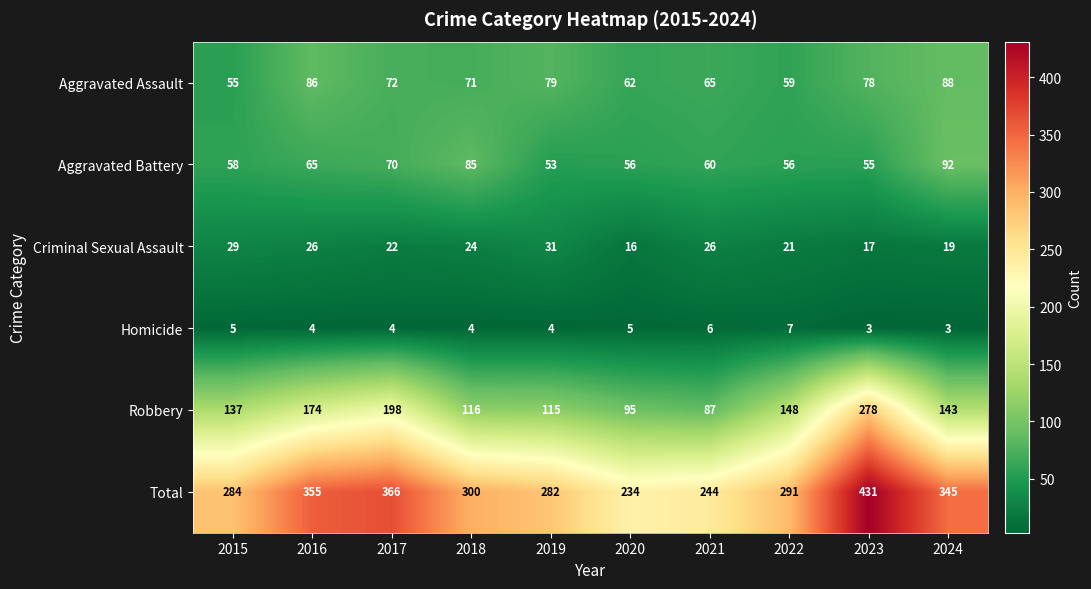

What is the difference between the highest and lowest values at 2021?

238